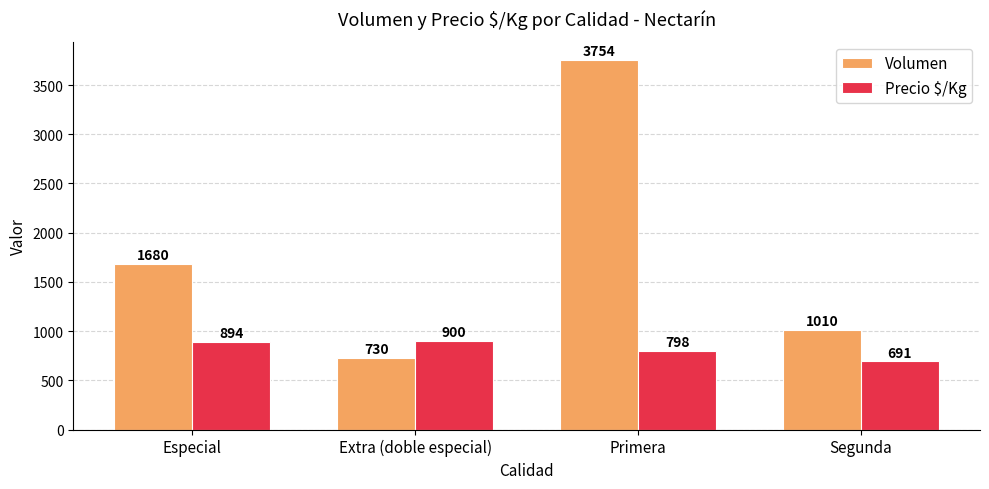

Is it true that Volumen equals 1010 at Segunda?

True